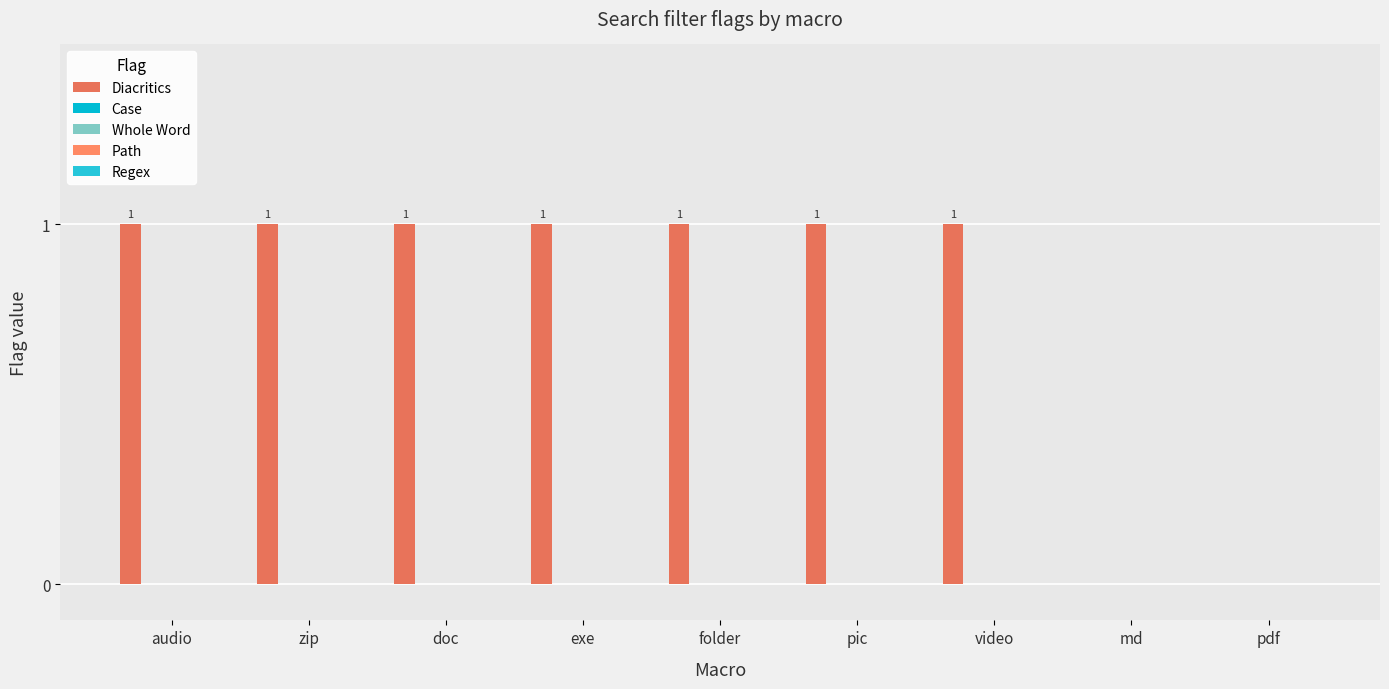

How many series are shown in this chart?

1